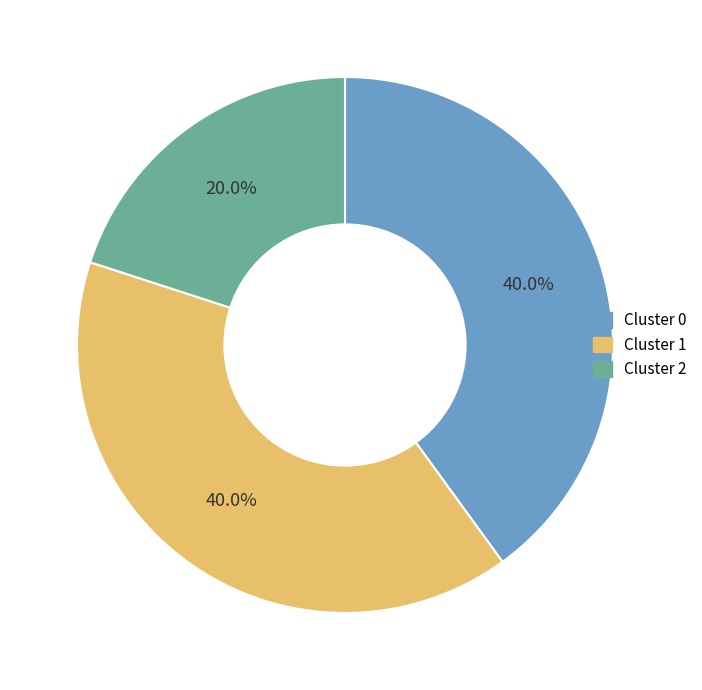

Is there a majority slice in this chart?

No